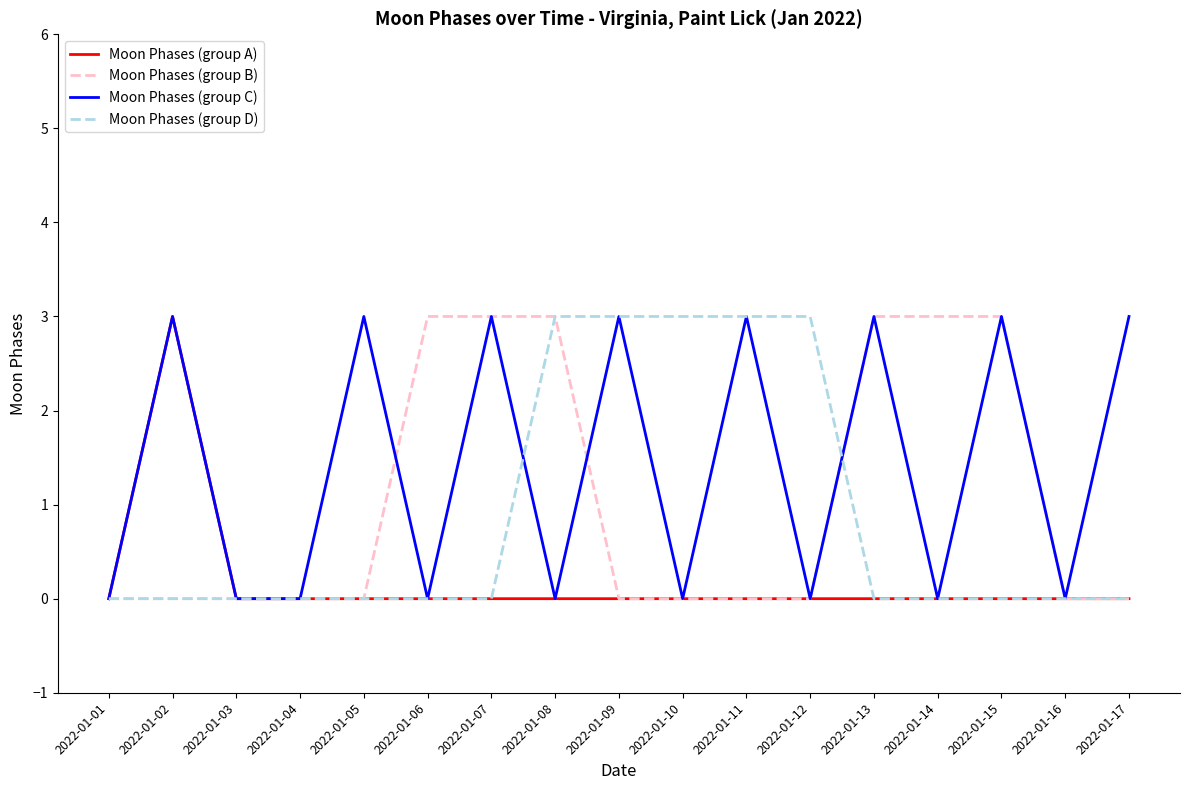

Is it true that Moon Phases (group D) equals 1 at 2022-01-07?

False